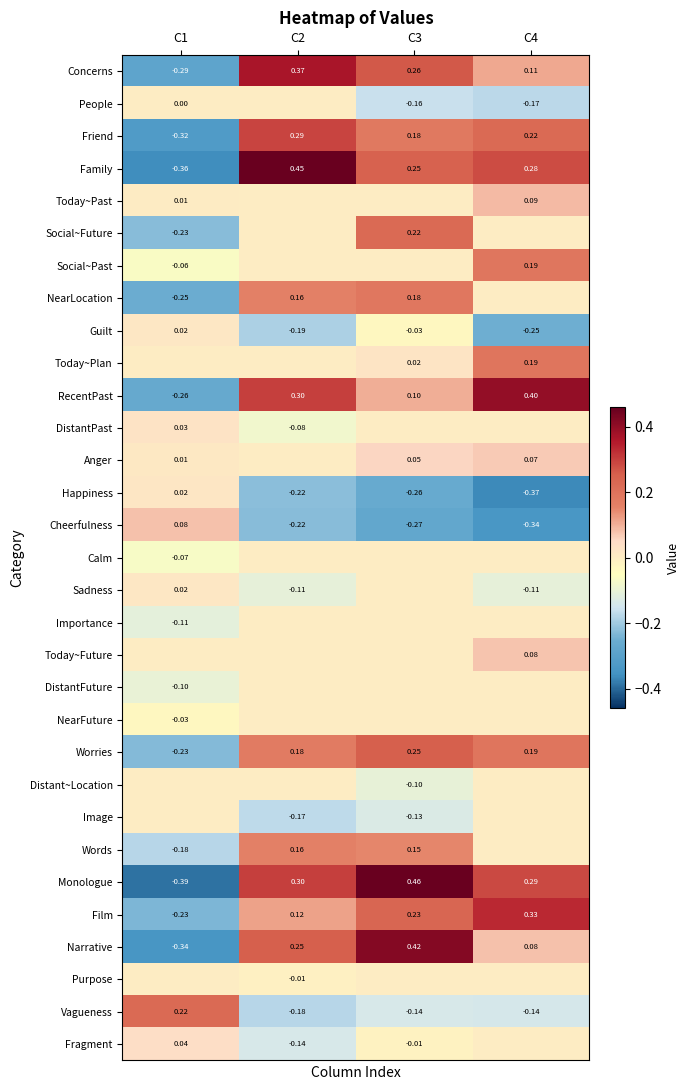

At which label does Friend reach its peak?

C2